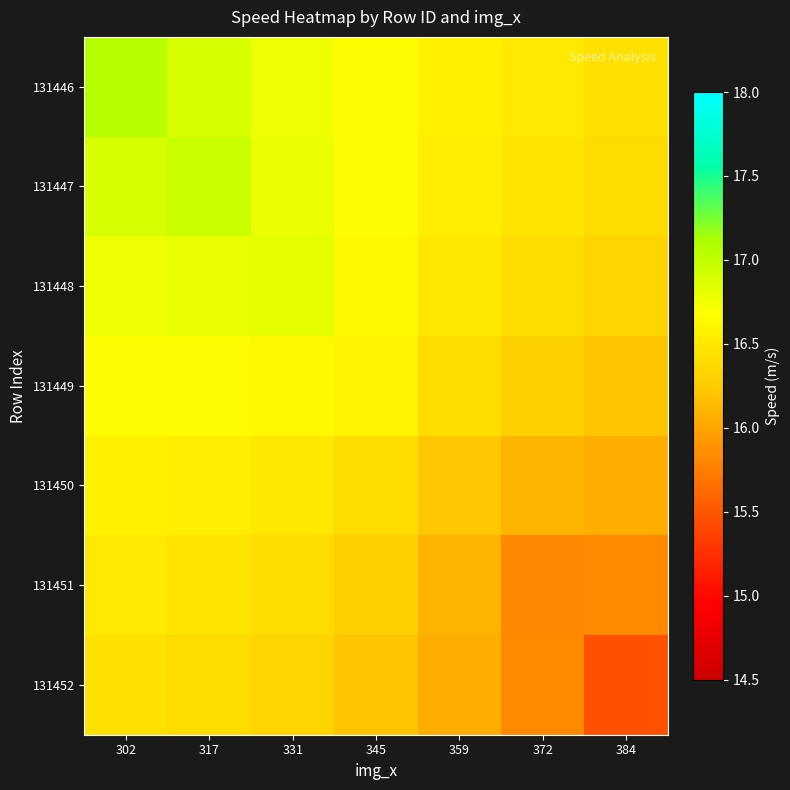

How many series are shown in this chart?

7